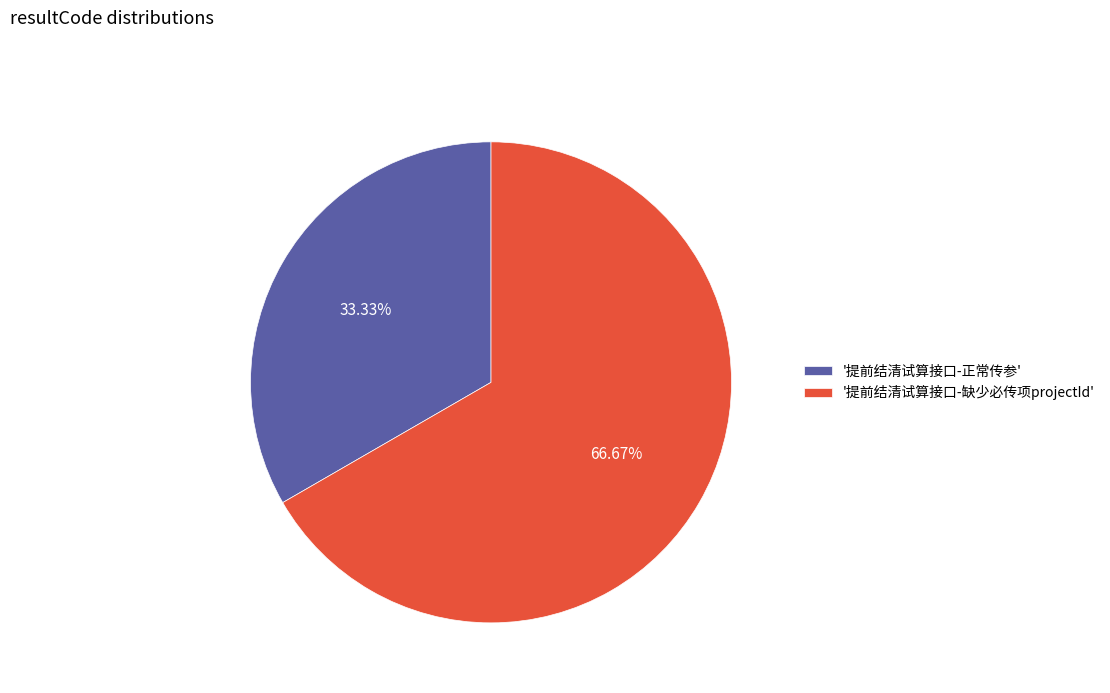

Rank the categories by value from highest to lowest.

'提前结清试算接口-缺少必传项projectId', '提前结清试算接口-正常传参'